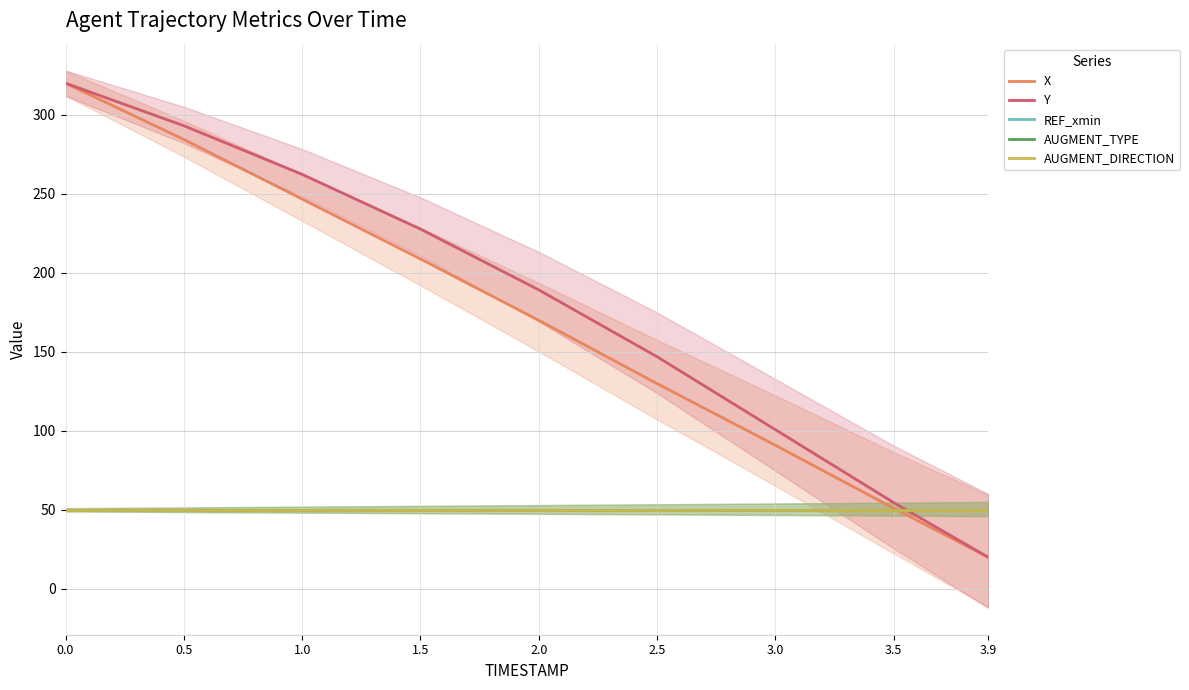

How many lines are shown in the chart?

5